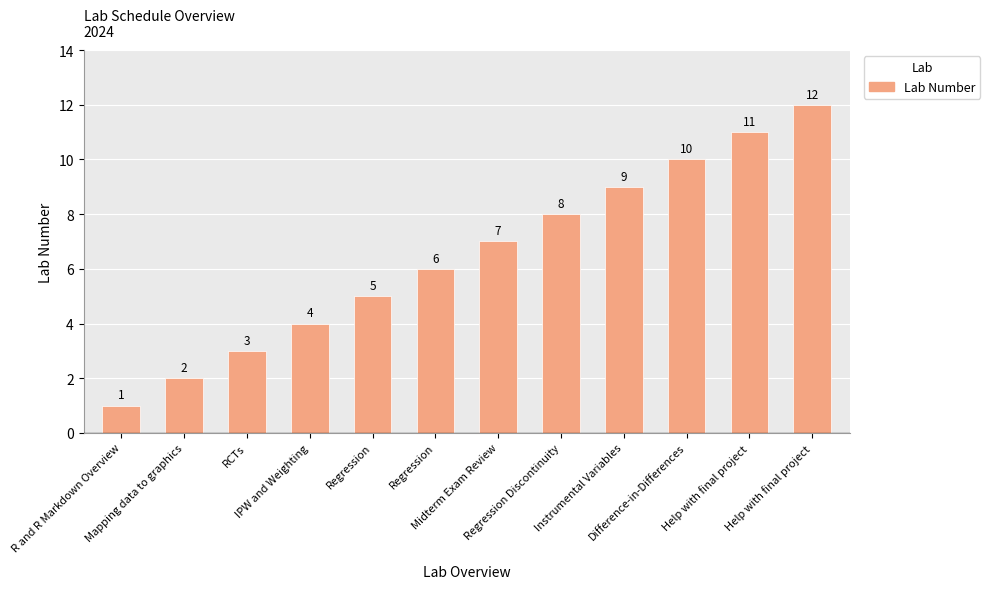

Reading left to right, transcribe all the data shown in this chart.

R and R Markdown Overview=1	Mapping data to graphics=2	RCTs=3	IPW and Weighting=4	Regression=5	Regression=6	Midterm Exam Review=7	Regression Discontinuity=8	Instrumental Variables=9	Difference-in-Differences=10	Help with final project=11	Help with final project=12